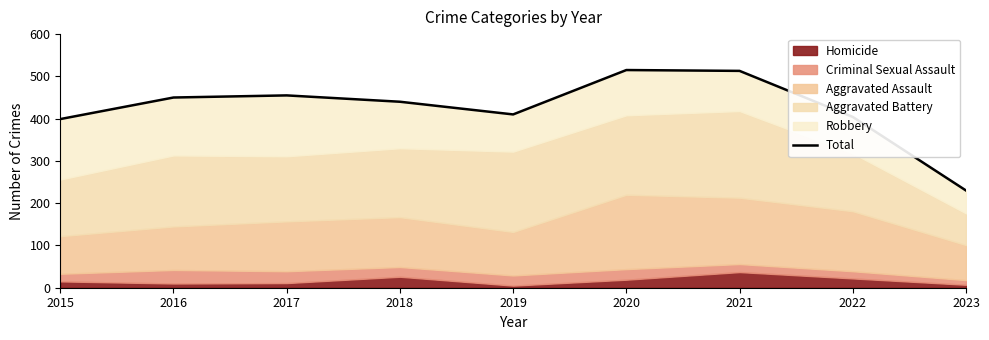

What is the sum of all values?

3816